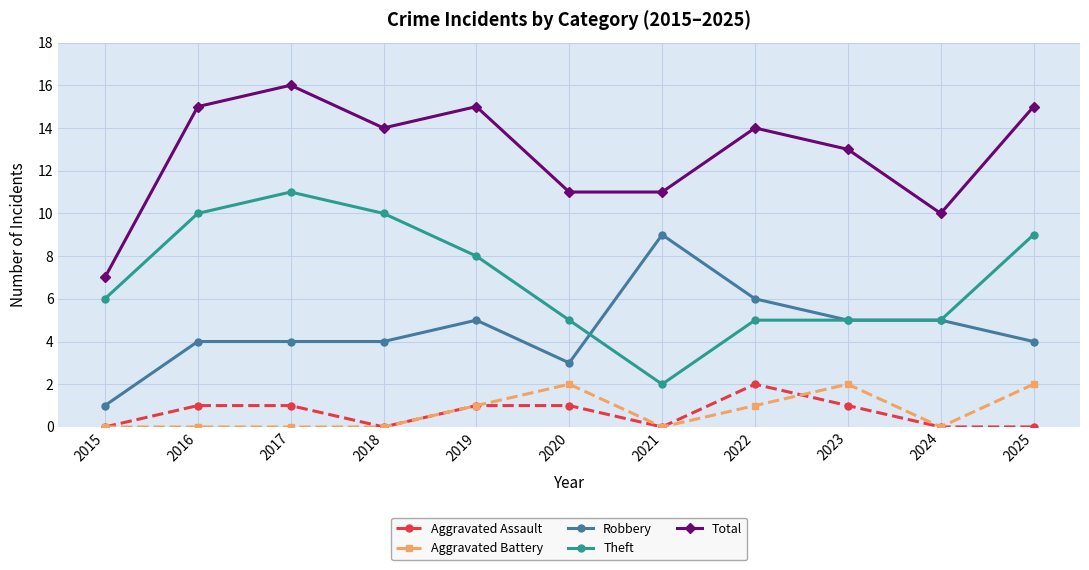

What is the difference between the maximum and minimum values in the Aggravated Assault series?

2